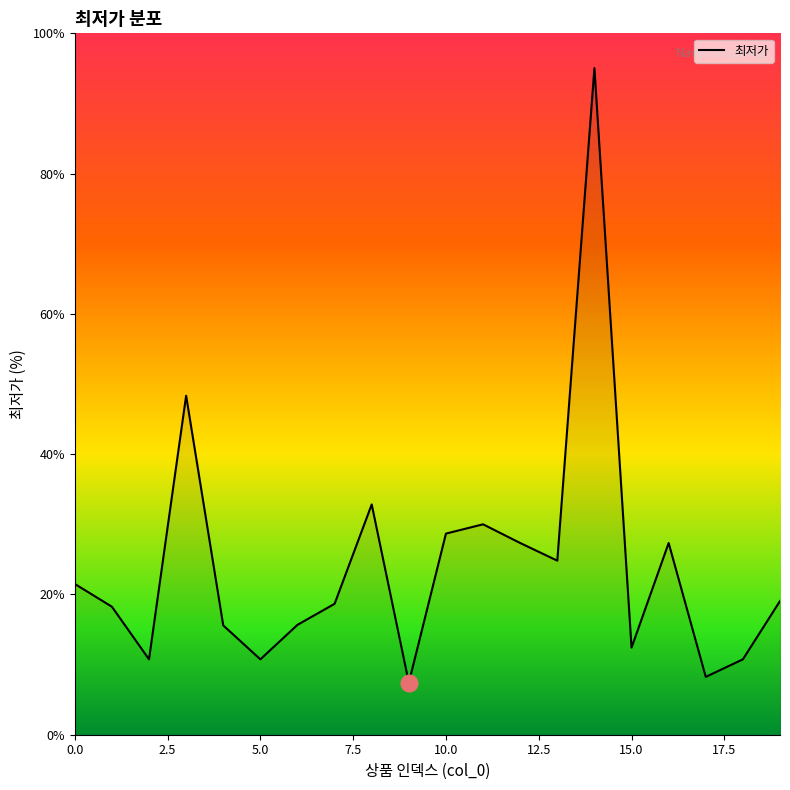

What is the smallest value displayed?

7.4